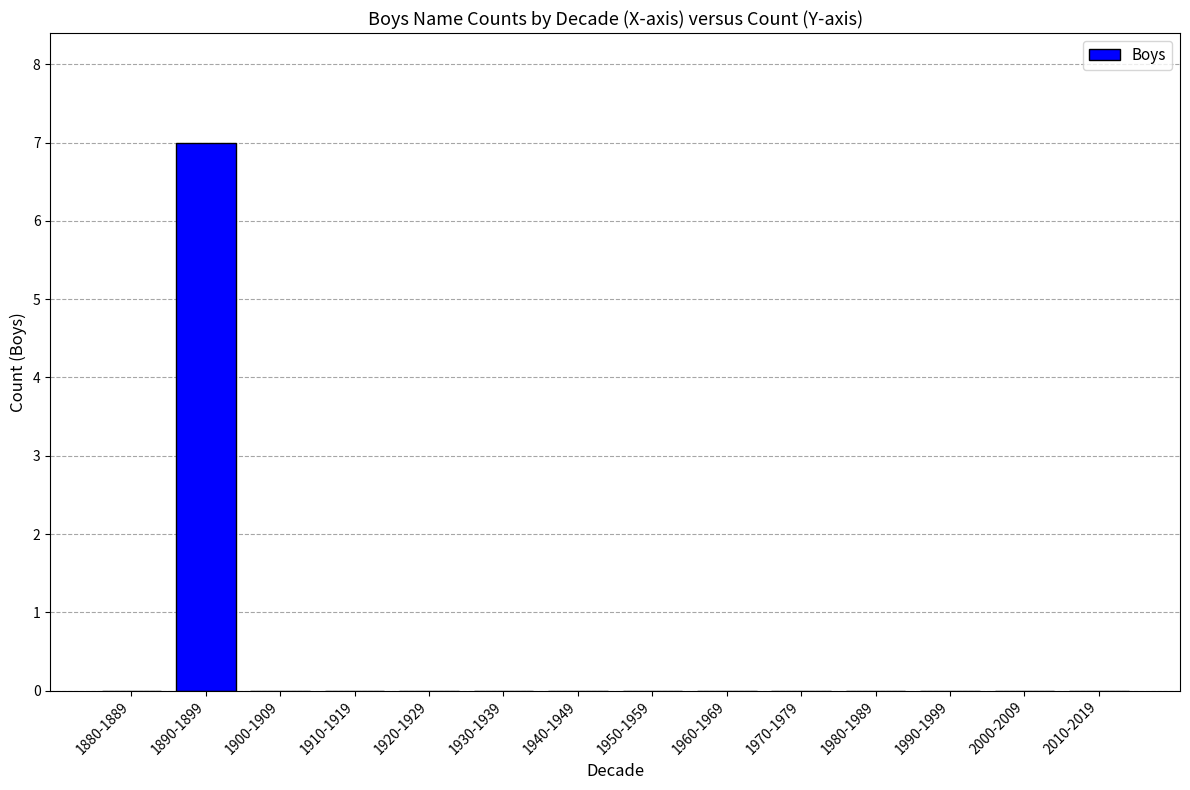

Is it true that the value at 1960-1969 is 4?

False